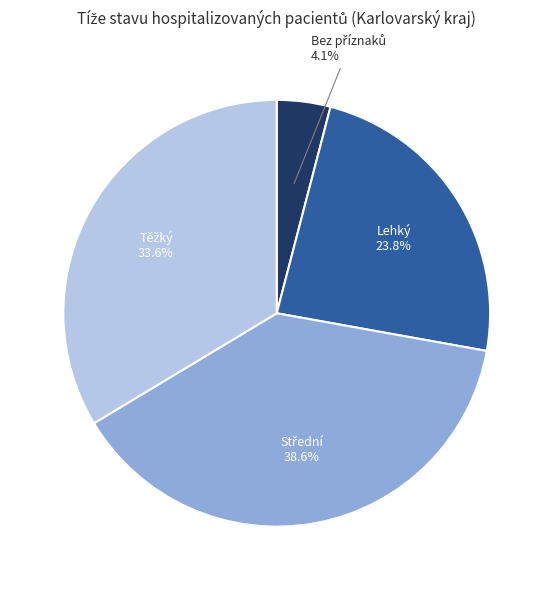

Does any single category account for the majority?

No